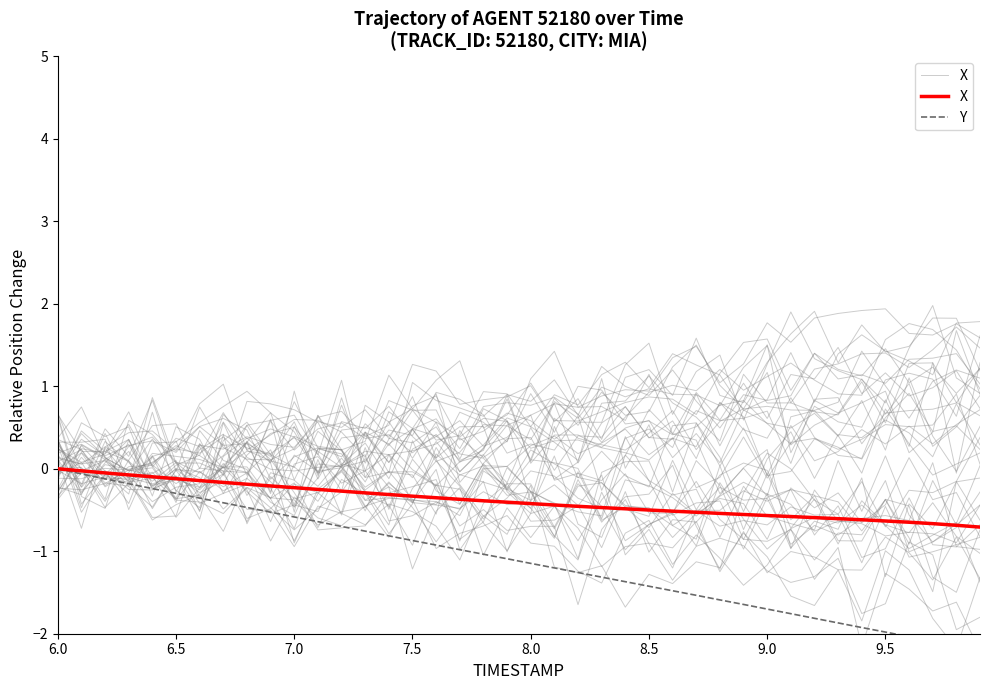

Rank the series by their maximum value, from lowest to highest.

X, Y